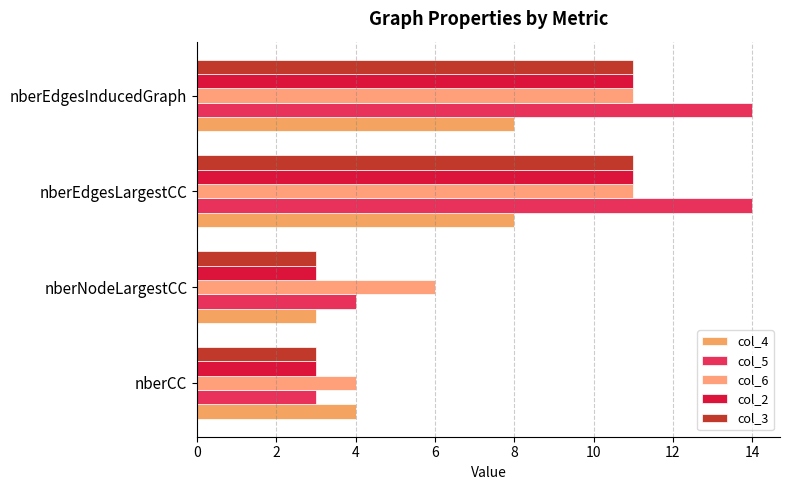

How many categories are shown in the chart?

4